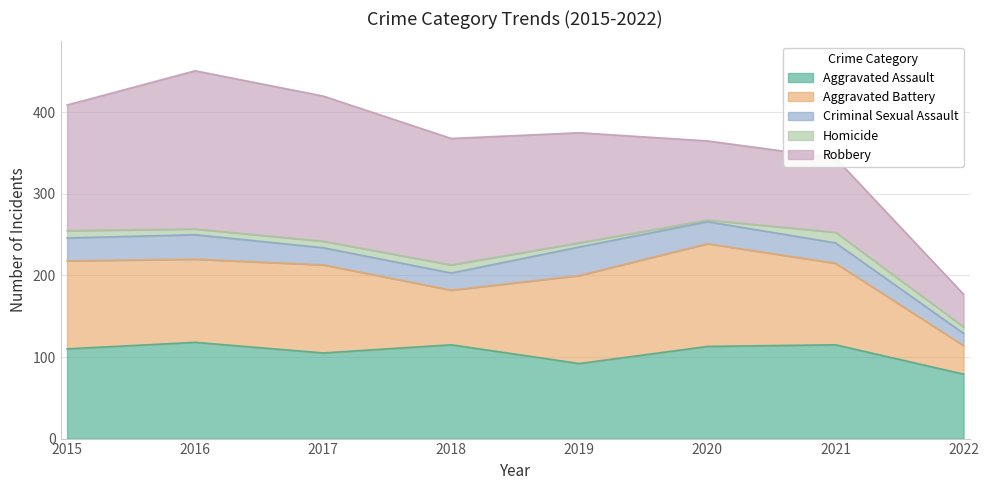

Reading left to right, list all the values displayed in this chart.

Aggravated Assault: 110	118	105	115	92	113	115	79
Aggravated Battery: 108	102	108	67	108	126	100	35
Criminal Sexual Assault: 28	30	21	21	35	27	25	15
Homicide: 9	7	8	10	5	2	13	8
Robbery: 154	194	178	155	135	97	91	40